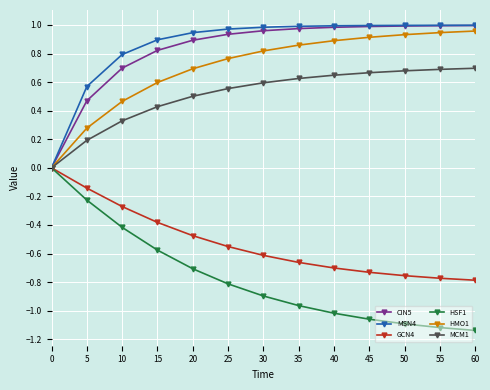

What is the spread (max minus min) of values at 15?

1.5